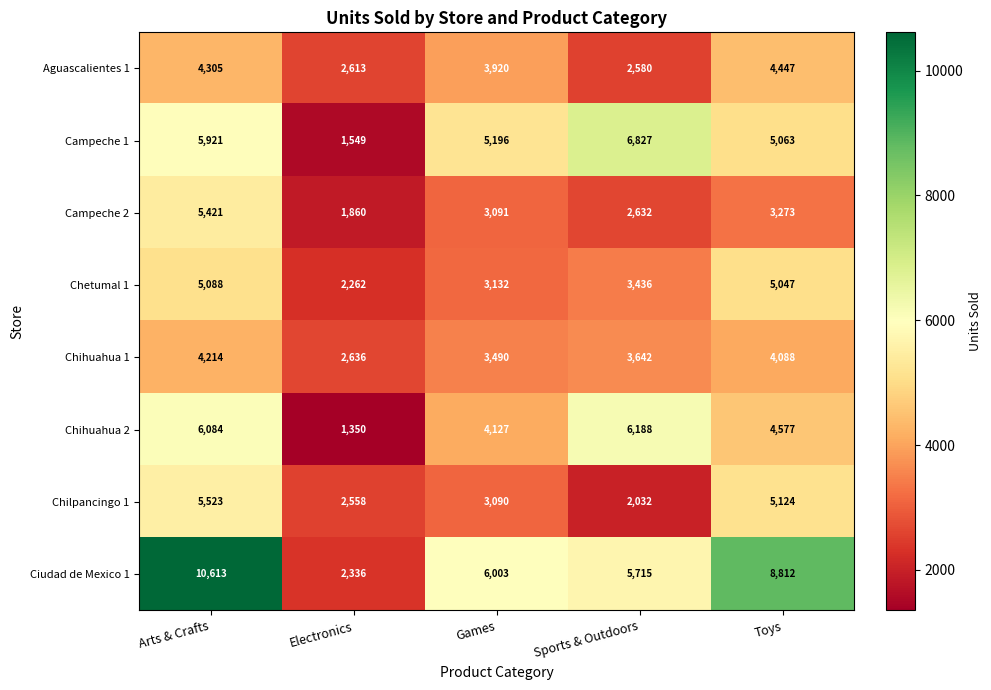

What is the difference between the Chihuahua 2 values at Games and Sports & Outdoors?

2061